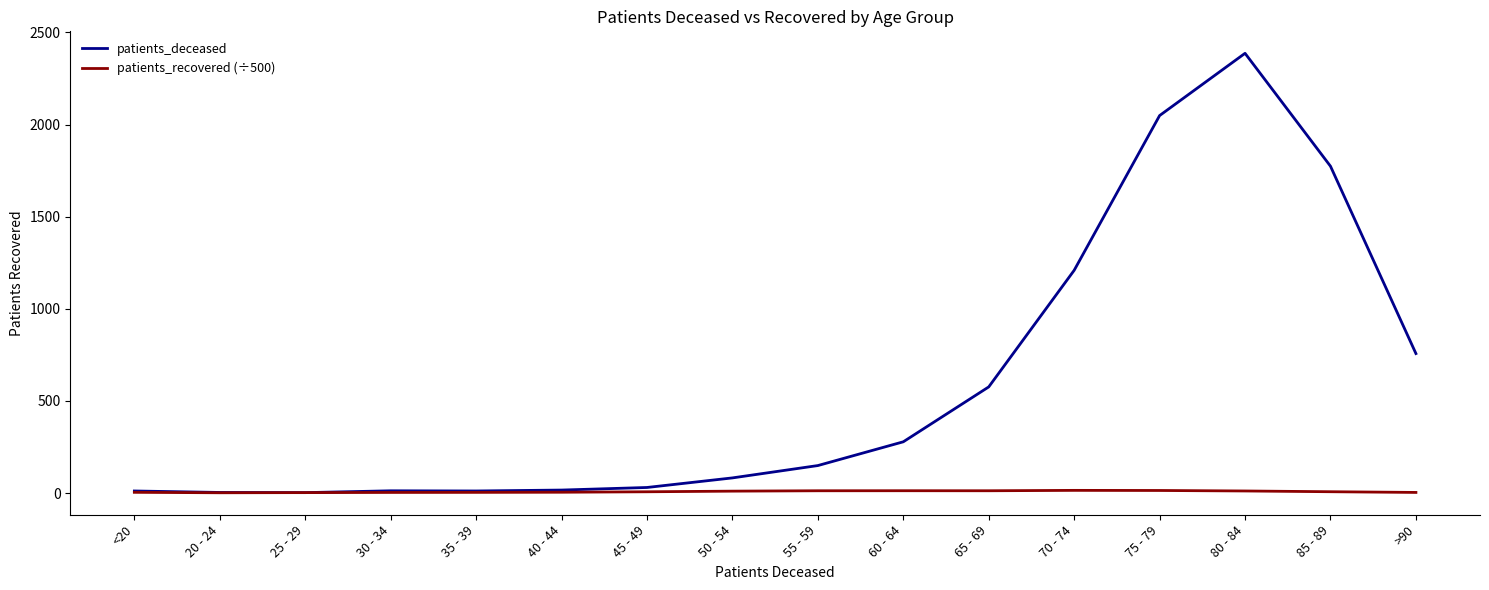

Does the chart have visible grid lines?

No